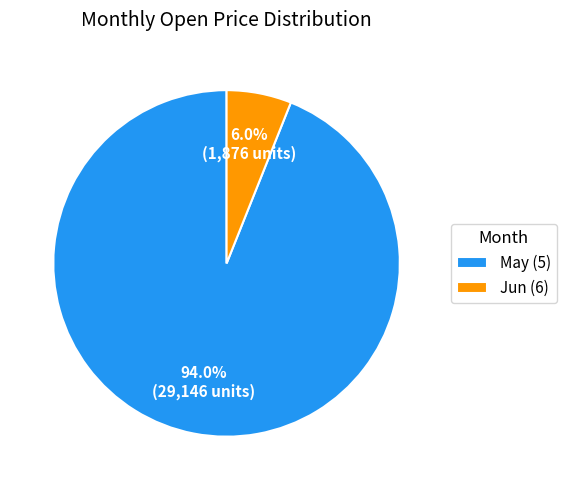

Rank the categories by value from highest to lowest.

May (5), Jun (6)